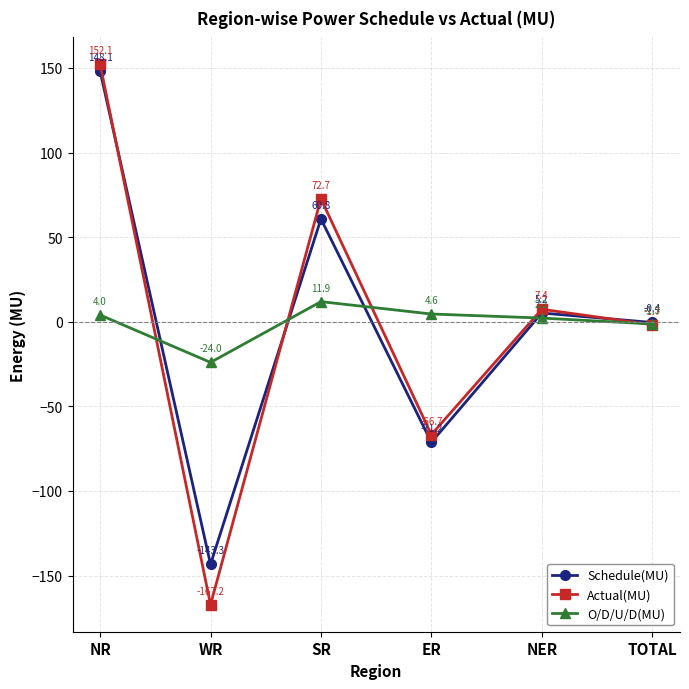

Between NR and NER, which series saw the biggest shift?

Actual(MU)